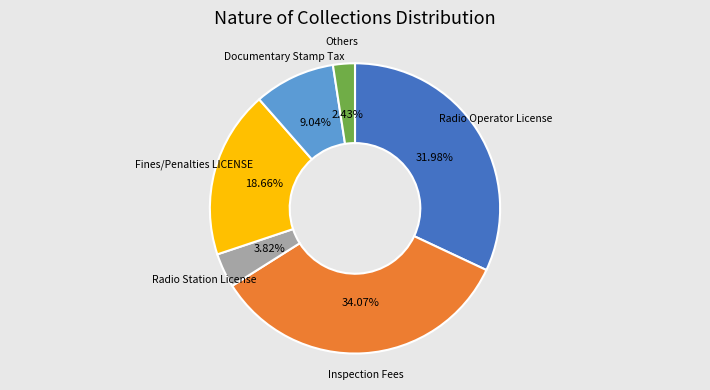

How many slices are in this pie chart?

6